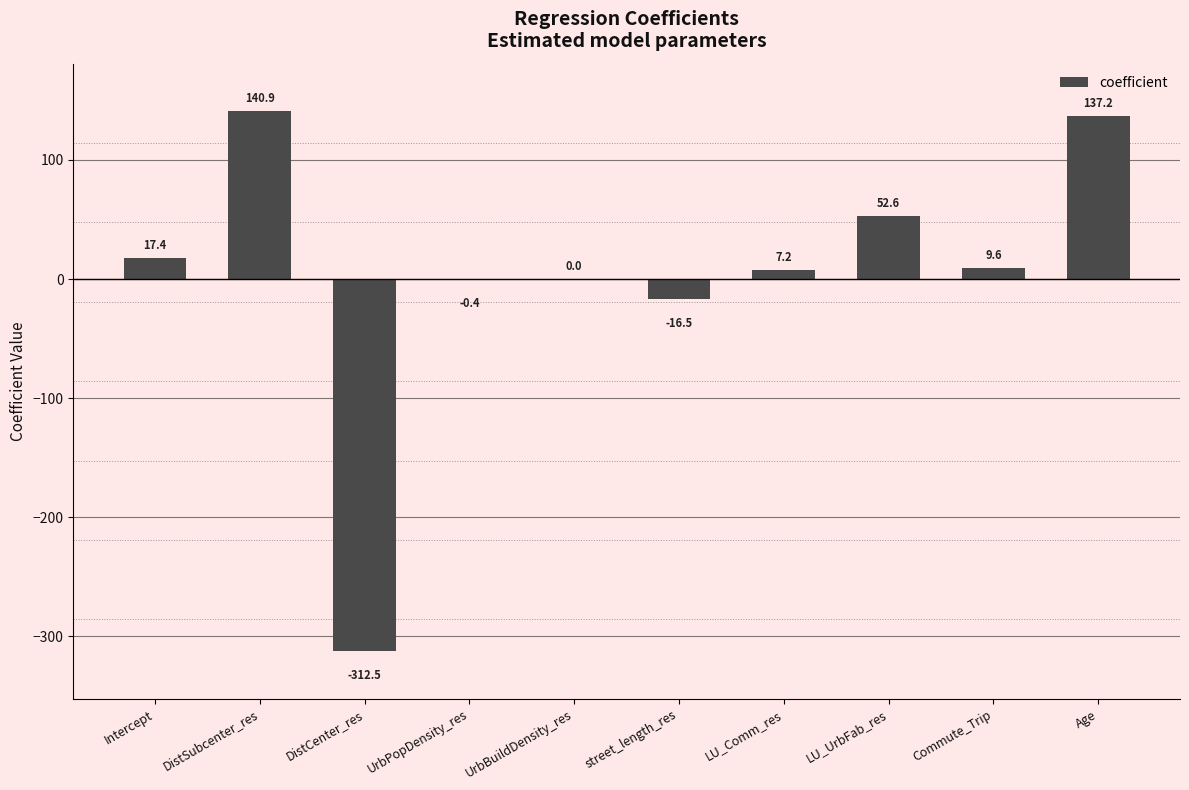

True or false: the data shows 7.2 at LU_Comm_res.

True